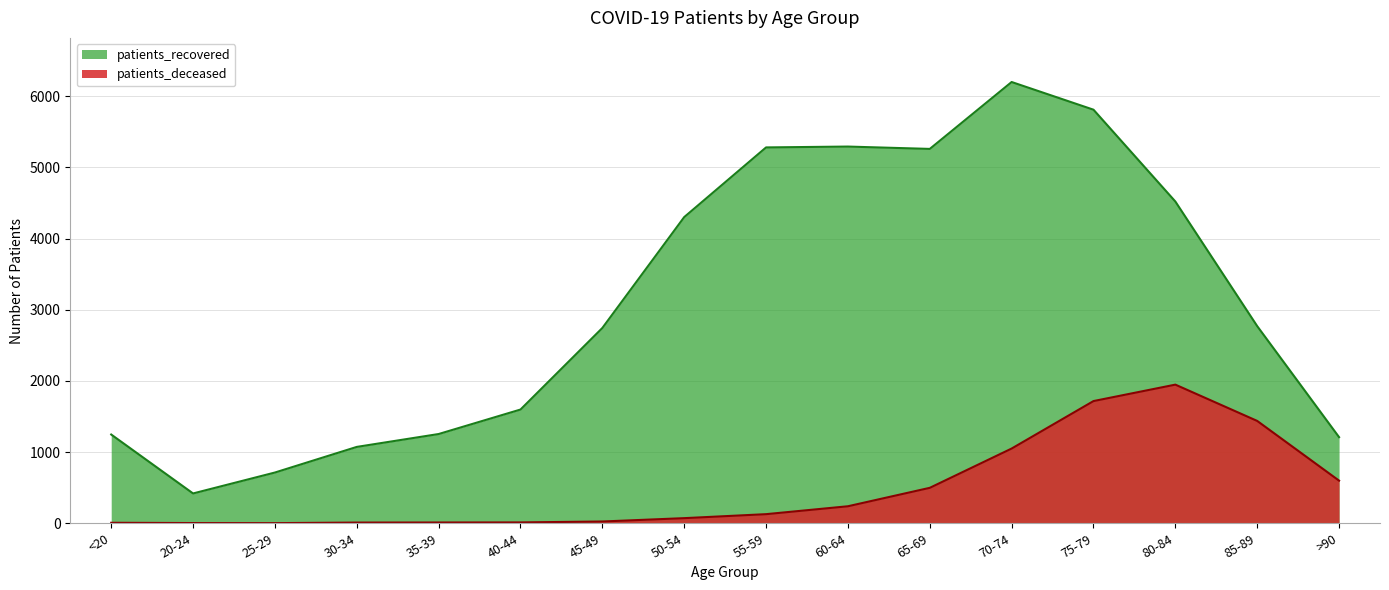

True or false: patients_recovered and patients_deceased cross at least once.

False